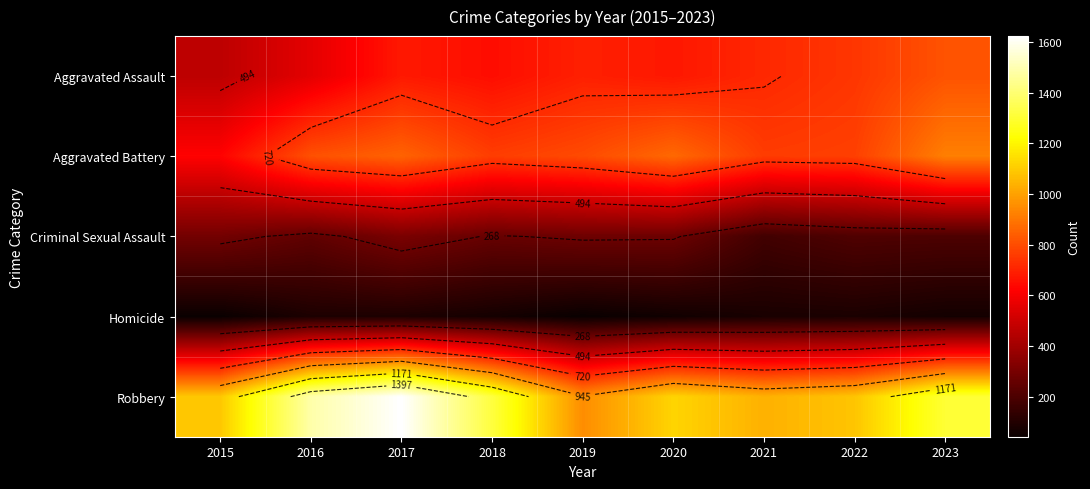

What is the total value across all series at 2015?

2513